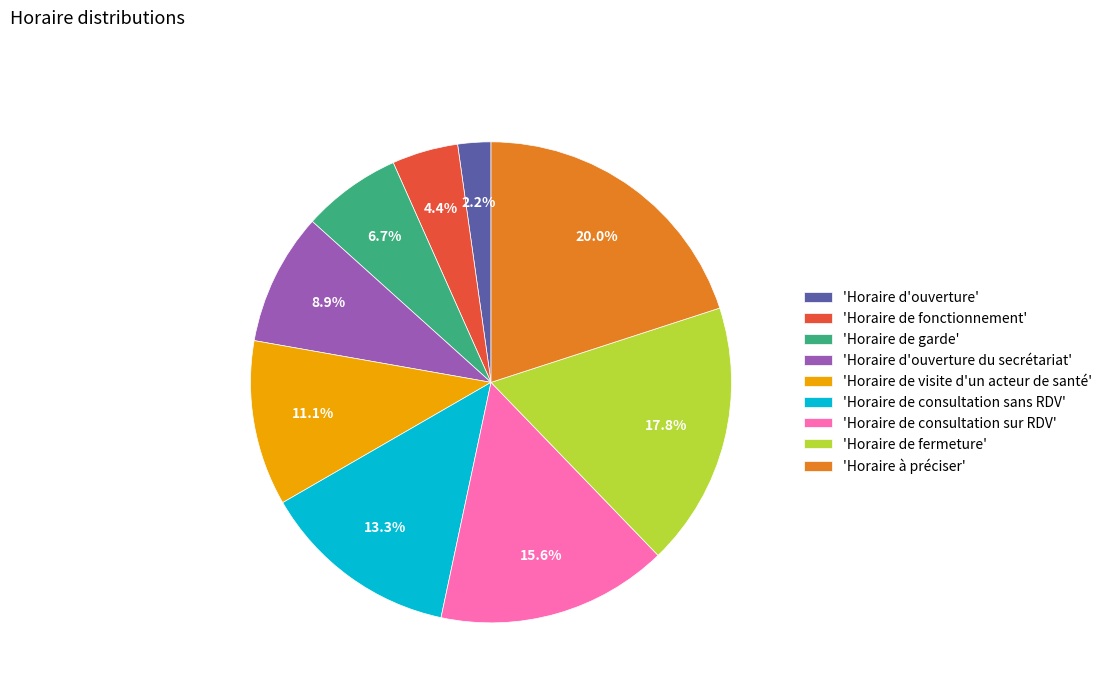

Between 'Horaire de fermeture' and 'Horaire d'ouverture du secrétariat', which is larger?

'Horaire de fermeture'